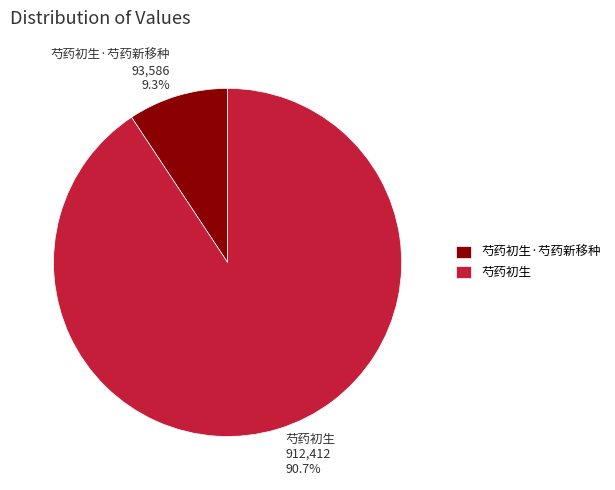

The 芍药初生·芍药新移种 slice represents 1% of the pie. True or false?

False